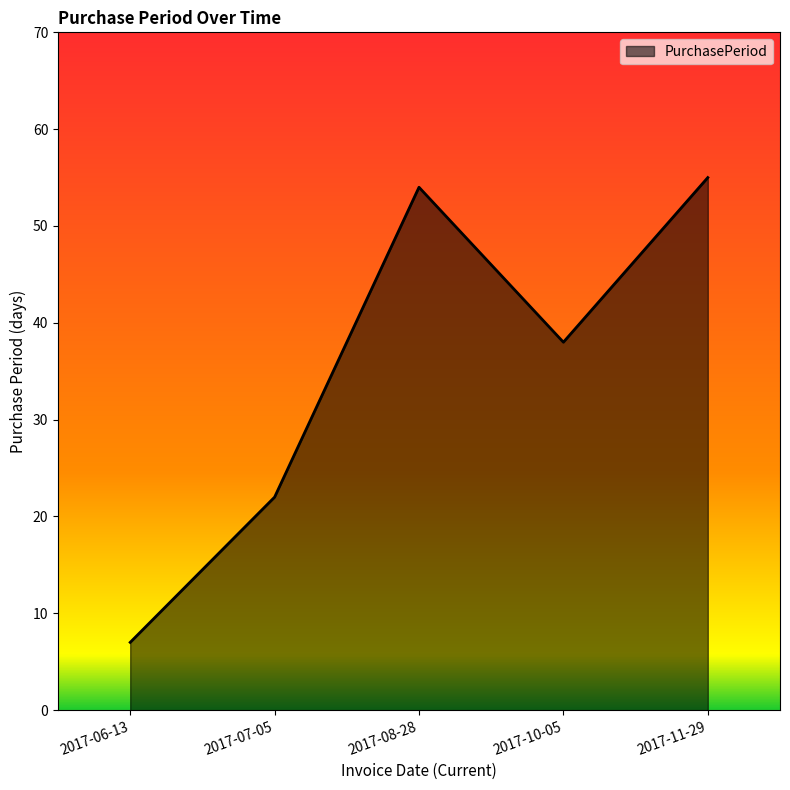

The chart shows a value of 38 at 2017-10-05. True or false?

True